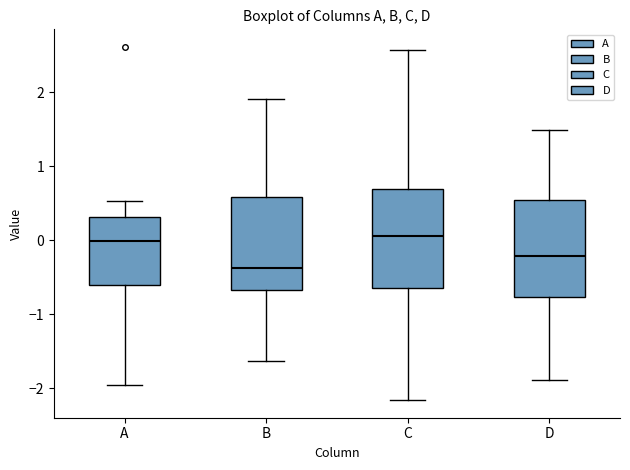

Reading left to right, read every box against the y-axis: the position of its median line, the range the box covers, and the ends of its whiskers. The values are not printed on the chart, so give them approximately, as read against the axis.

A: median 0.0, box -0.6 to 0.3, whiskers -2.0 to 0.5
B: median -0.4, box -0.7 to 0.6, whiskers -1.6 to 1.9
C: median 0.1, box -0.6 to 0.7, whiskers -2.2 to 2.6
D: median -0.2, box -0.8 to 0.5, whiskers -1.9 to 1.5